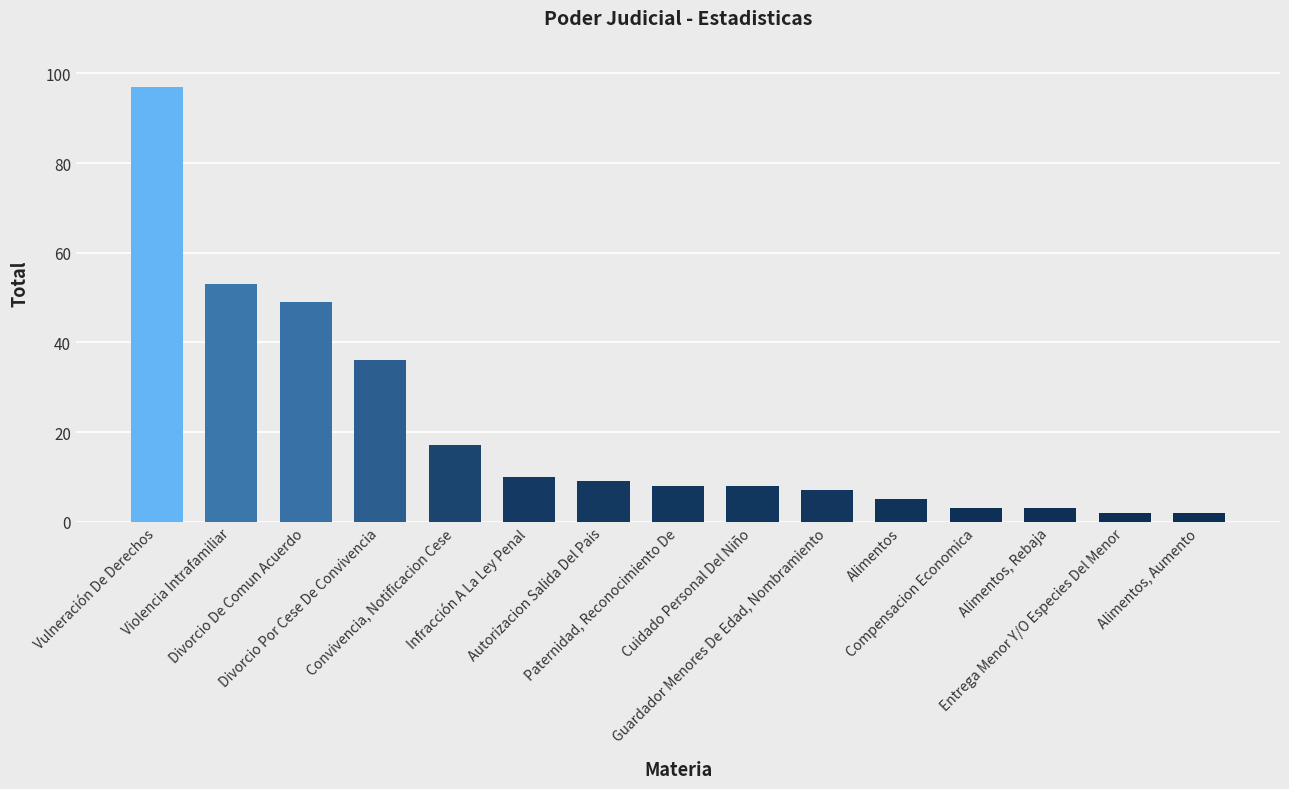

Which label corresponds to the largest value in the chart?

Vulneración De Derechos